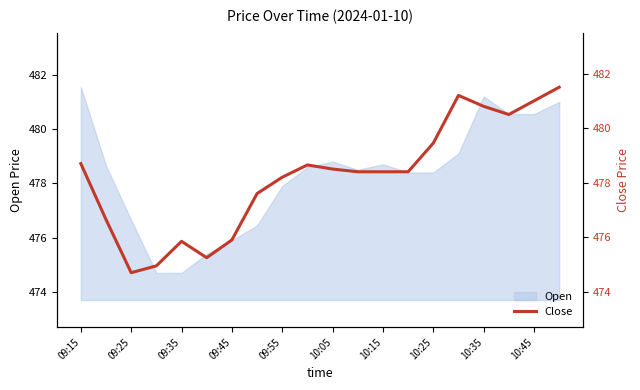

What is the ratio of the value at 10:25 to the value at 09:15?

1.0